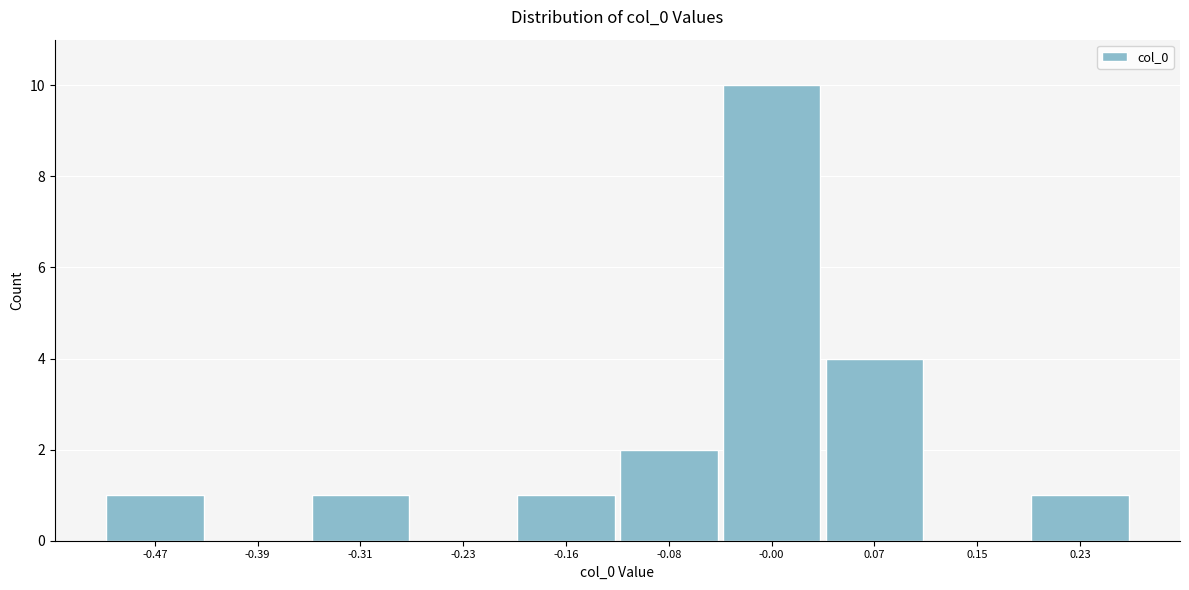

Over which range of the x-axis is the bar tallest?

-0.04 to 0.04